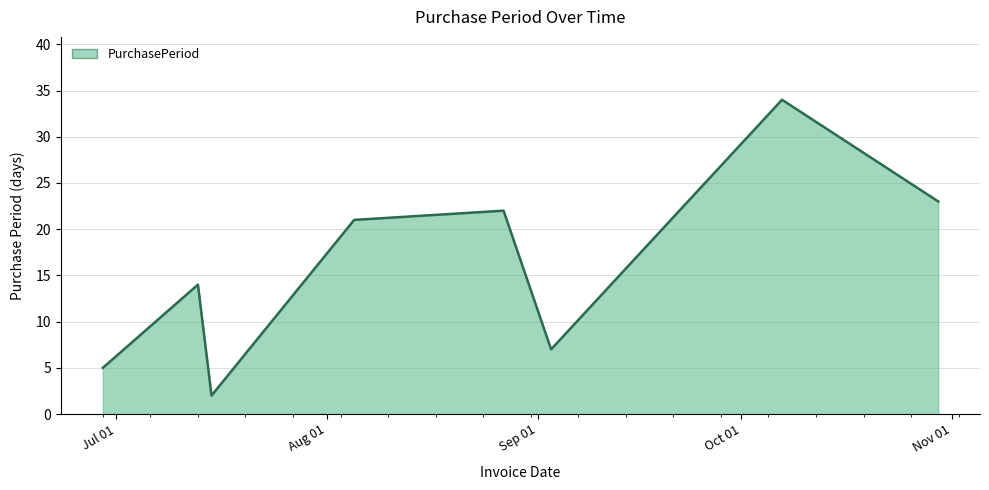

How many categories are shown in the chart?

8